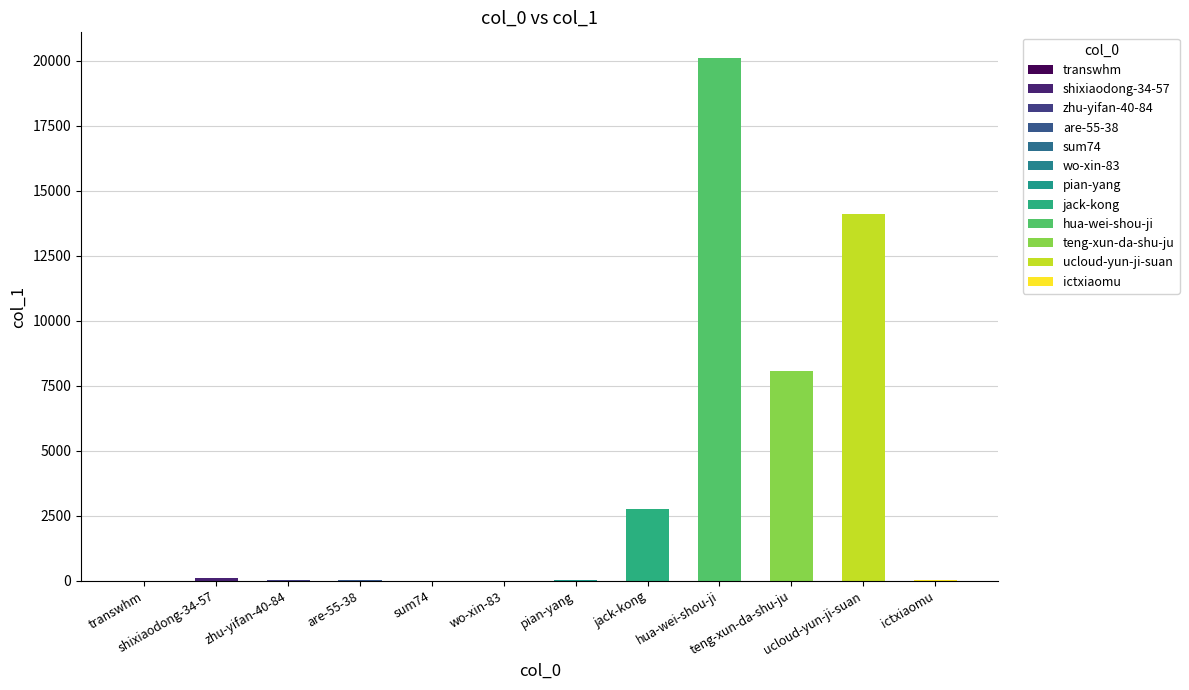

How many categories are shown in the chart?

12